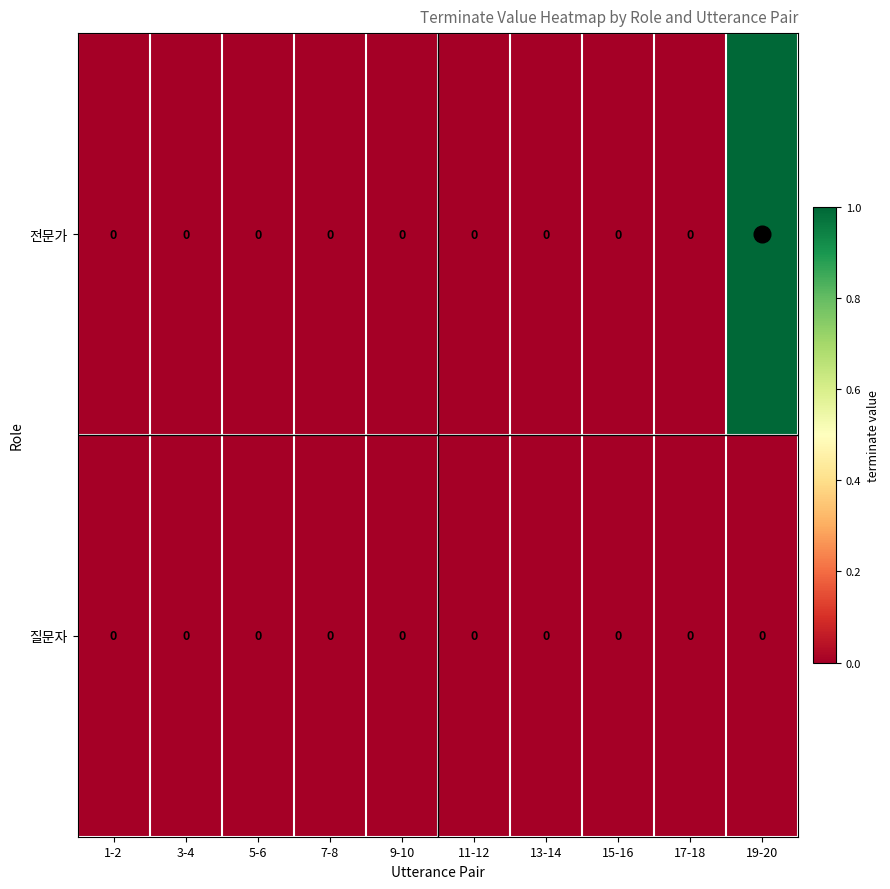

Which series has the largest total across all categories?

전문가